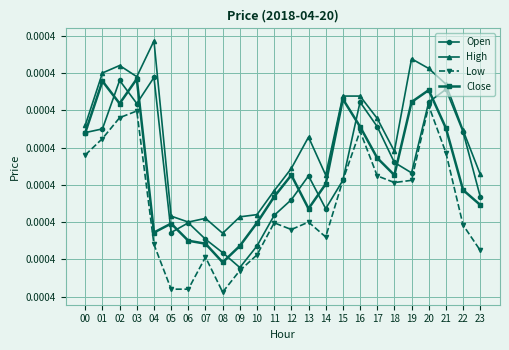

True or false: Low has more than 2 points higher than both neighbors.

True